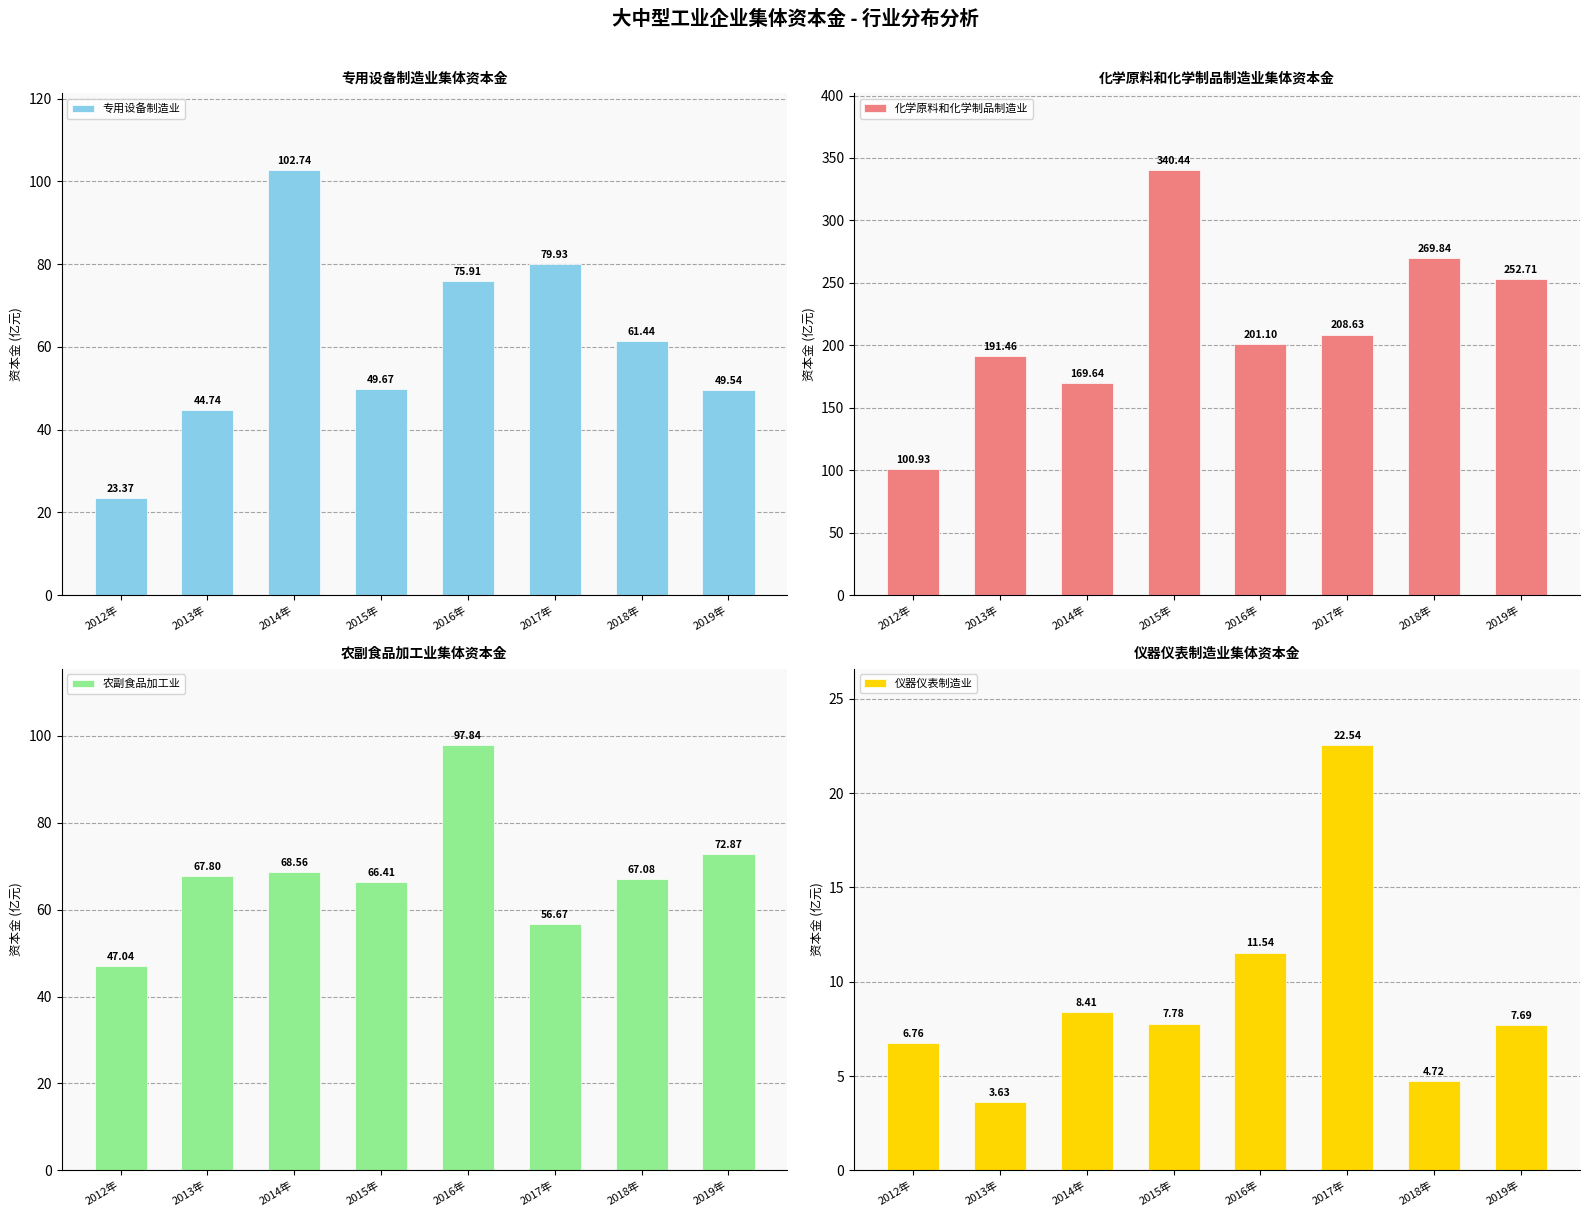

What is the maximum value shown in the chart?

340.4